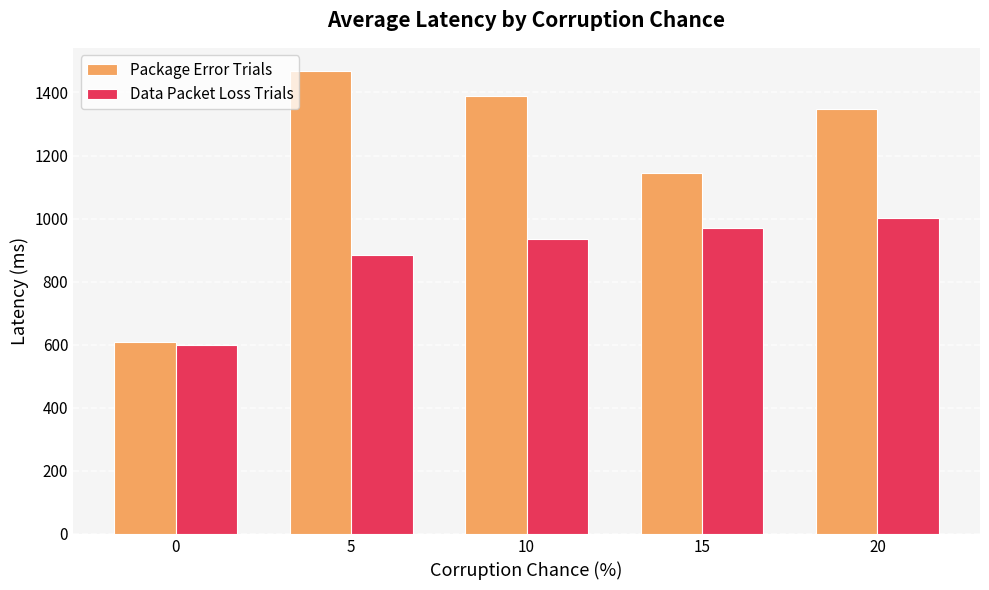

True or false: Package Error Trials has a value of 1143.4 at 15.

True